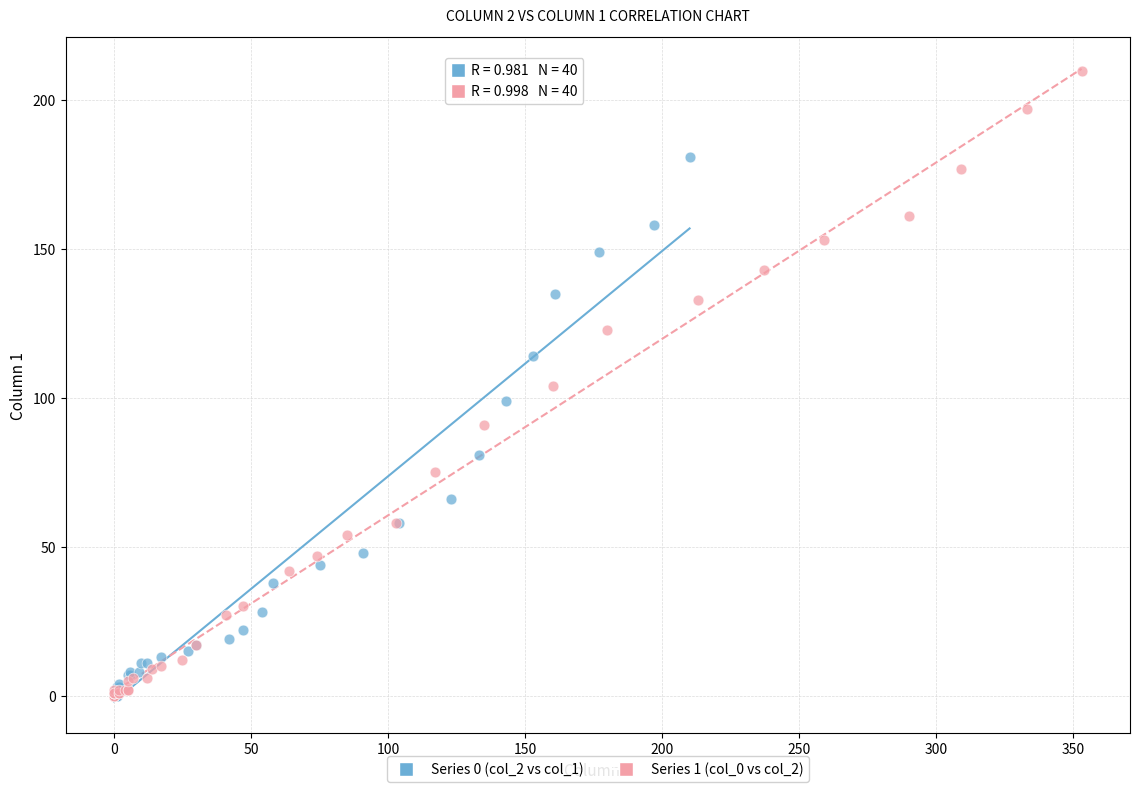

Which series contains the highest Y value?

Series 1 (col_0 vs col_2)